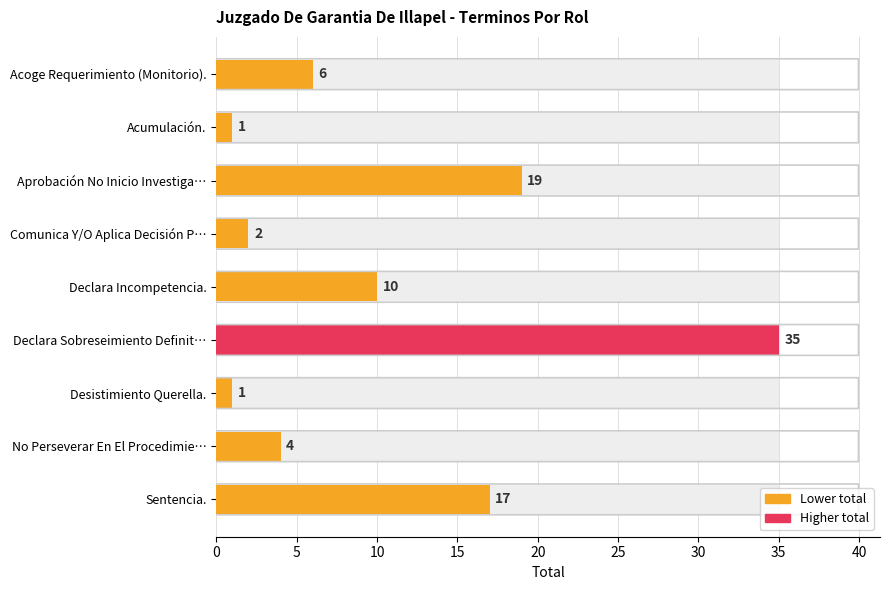

True or false: the data shows 2 at No Perseverar En El Procedimie….

False